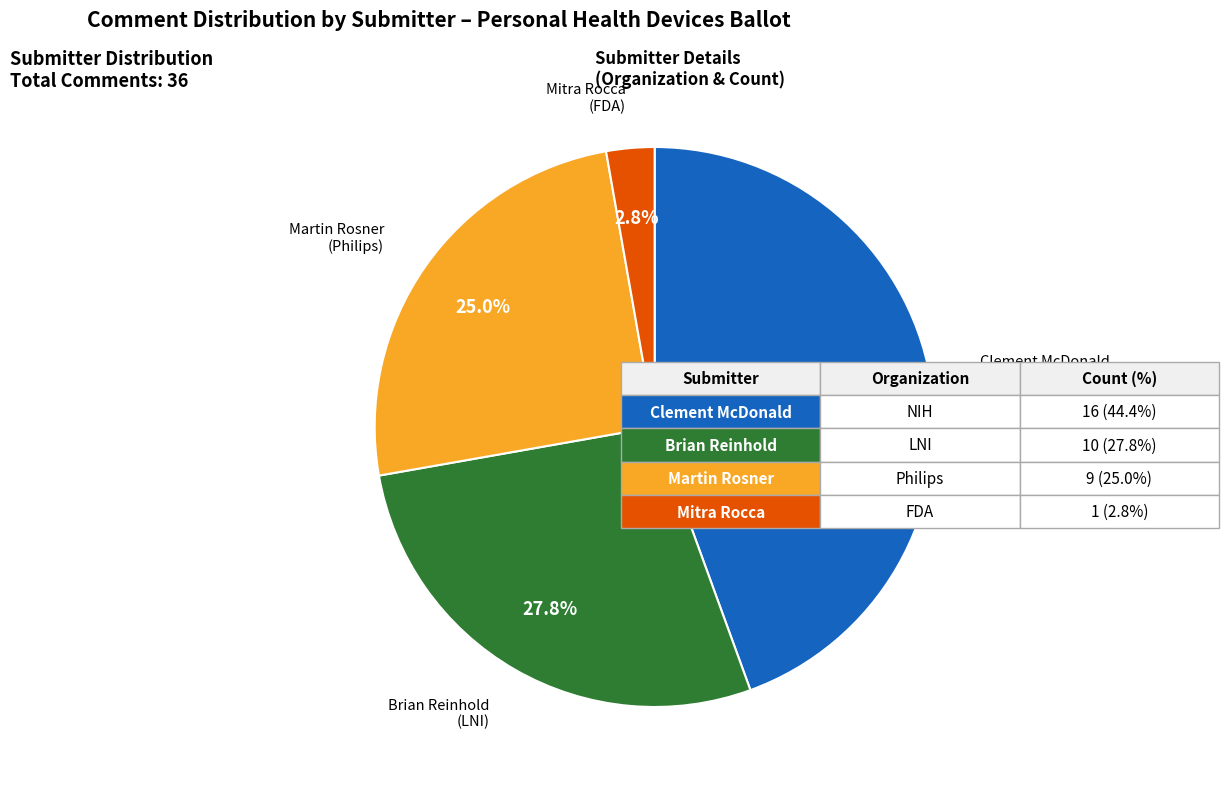

Between Martin Rosner (Philips) and Brian Reinhold (LNI), which is larger?

Brian Reinhold (LNI)